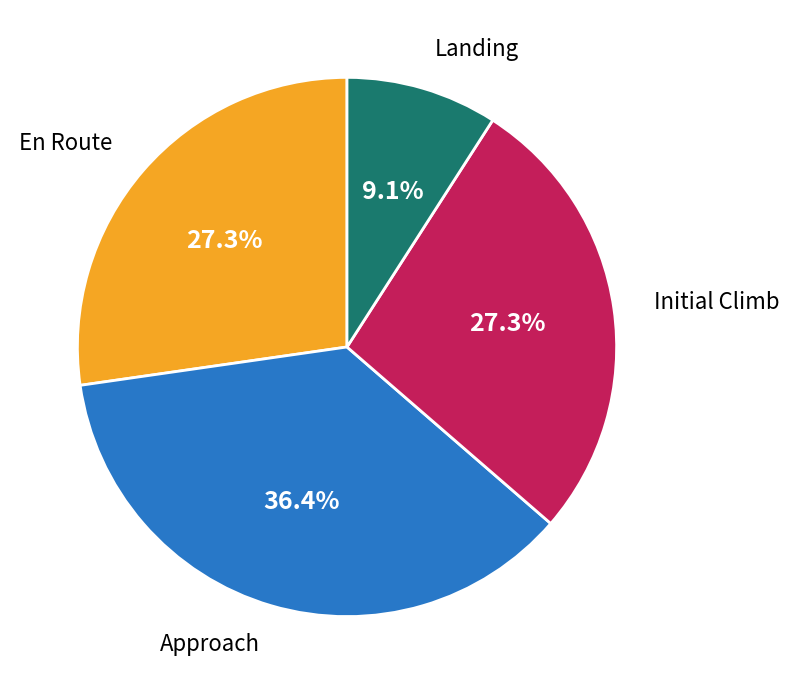

Approximately how many times larger is the value at Approach compared to Landing?

4.0